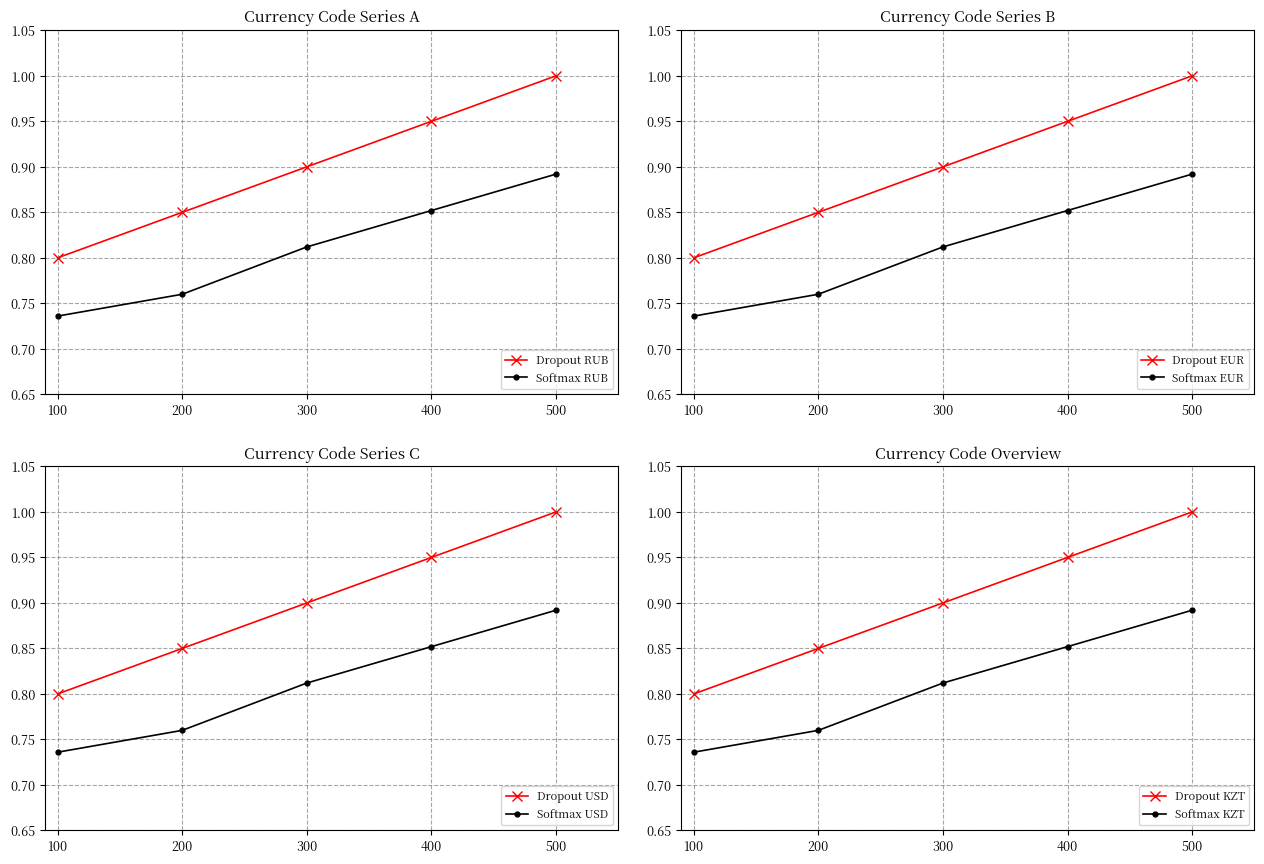

At which label is Softmax RUB closest to 0?

100